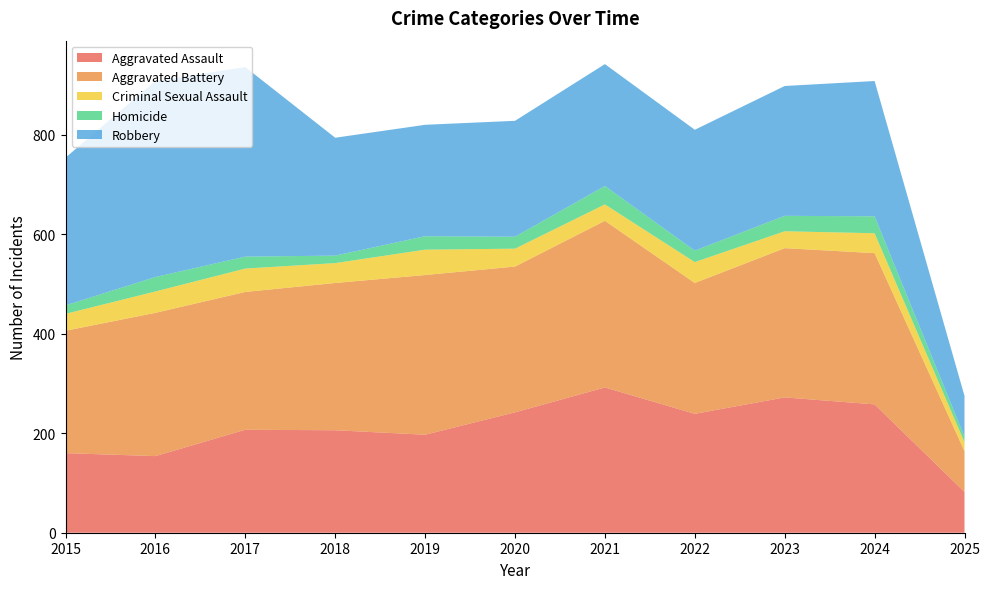

Reading left to right, transcribe all the data shown in this chart.

Aggravated Assault: 2015=160	2016=154	2017=207	2018=206	2019=197	2020=242	2021=292	2022=239	2023=272	2024=258	2025=82
Aggravated Battery: 2015=246	2016=288	2017=277	2018=296	2019=321	2020=293	2021=335	2022=263	2023=300	2024=304	2025=82
Criminal Sexual Assault: 2015=34	2016=43	2017=47	2018=40	2019=51	2020=36	2021=33	2022=42	2023=34	2024=40	2025=18
Homicide: 2015=17	2016=29	2017=24	2018=15	2019=27	2020=24	2021=37	2022=23	2023=31	2024=34	2025=11
Robbery: 2015=297	2016=394	2017=381	2018=237	2019=224	2020=233	2021=245	2022=243	2023=261	2024=272	2025=82